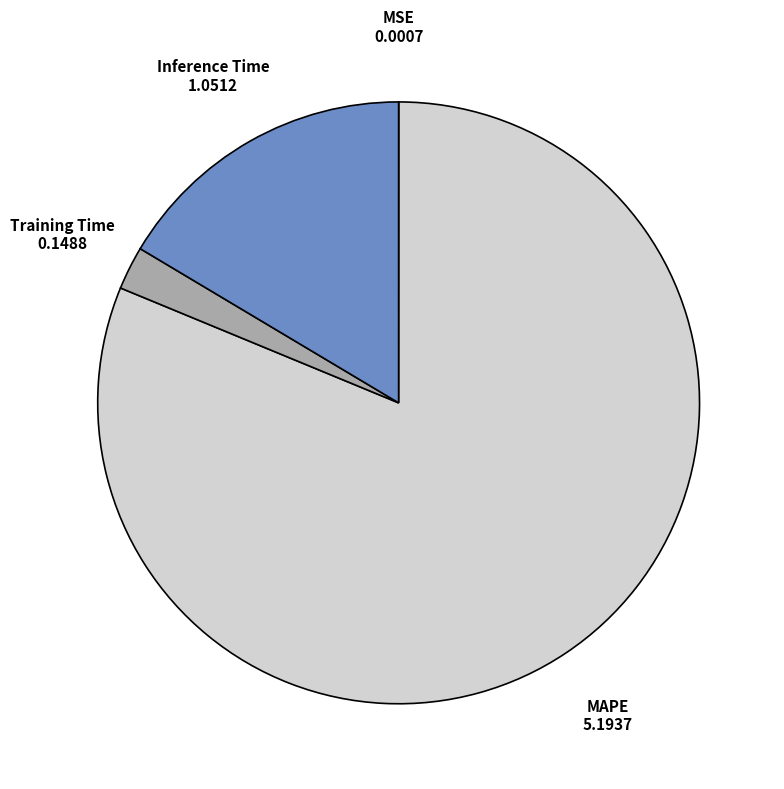

Which has a higher value, Inference Time or Training Time?

Inference Time